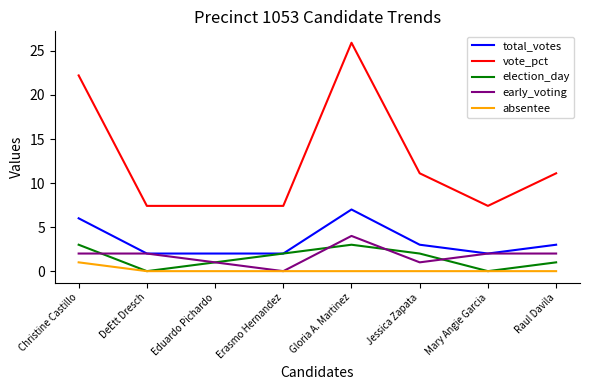

What is the minimum value for vote_pct?

7.4